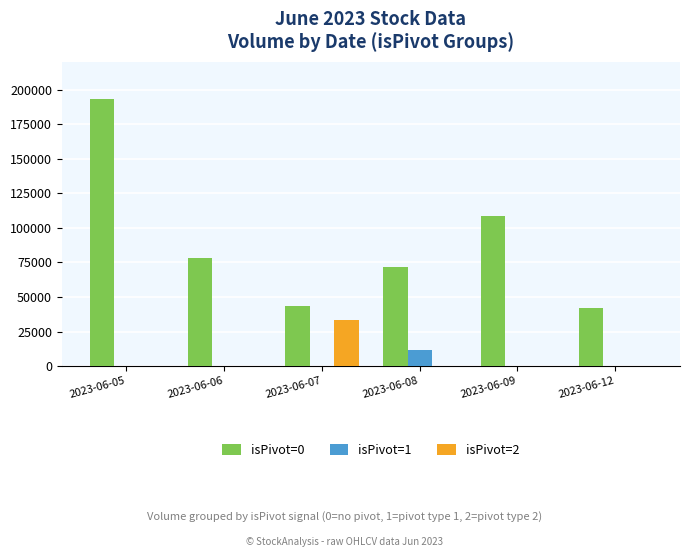

Reading left to right, what are all the values shown in this chart?

isPivot=0: 193126	78071	43595	71615	108345	42120
isPivot=1: 0	0	0	11387	0	0
isPivot=2: 0	0	33532	0	0	0